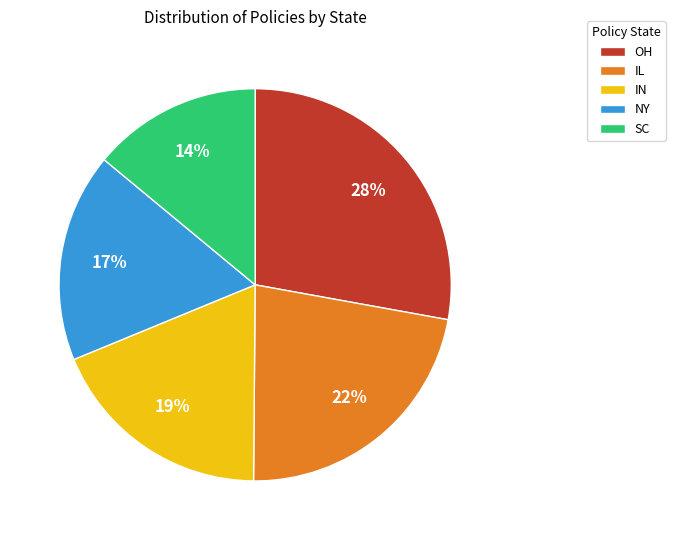

The NY slice represents 10% of the pie. True or false?

False